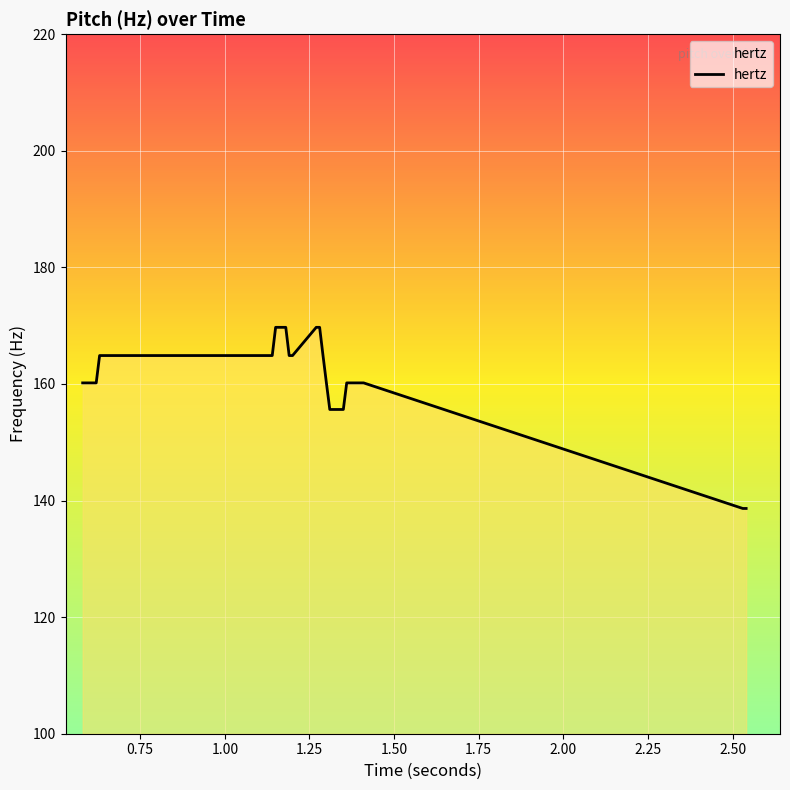

What is the difference between the maximum and minimum values?

31.1